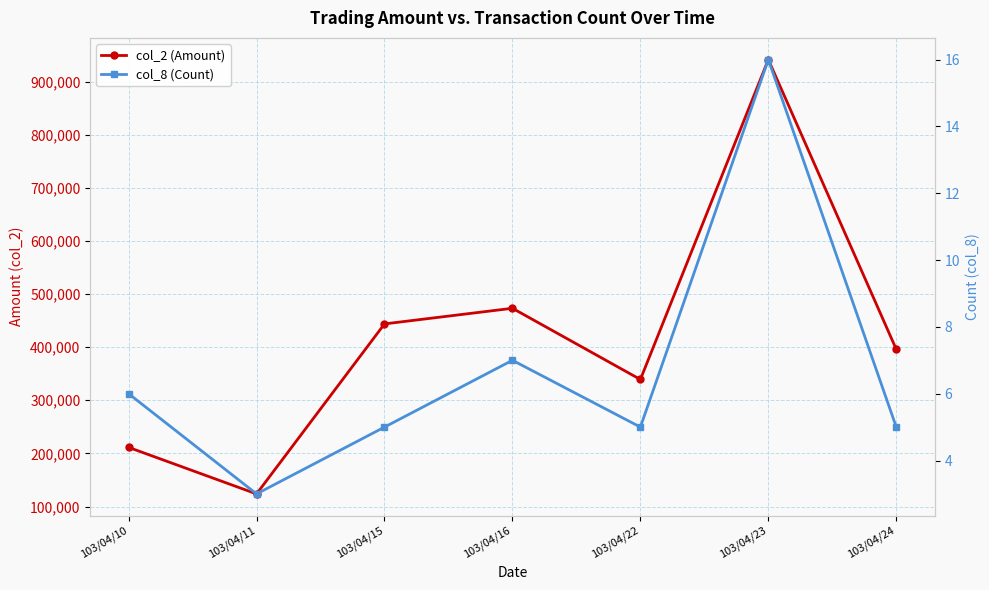

At which label does col_2 (Amount) reach its minimum?

103/04/11